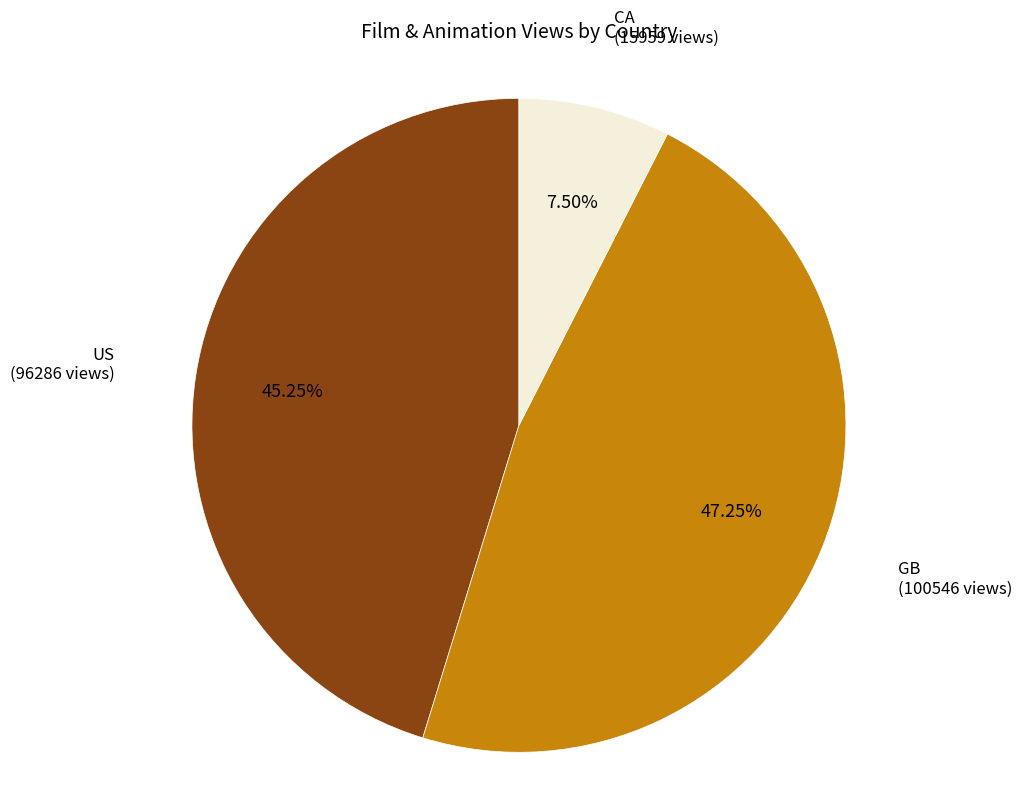

Does any single category account for the majority?

No